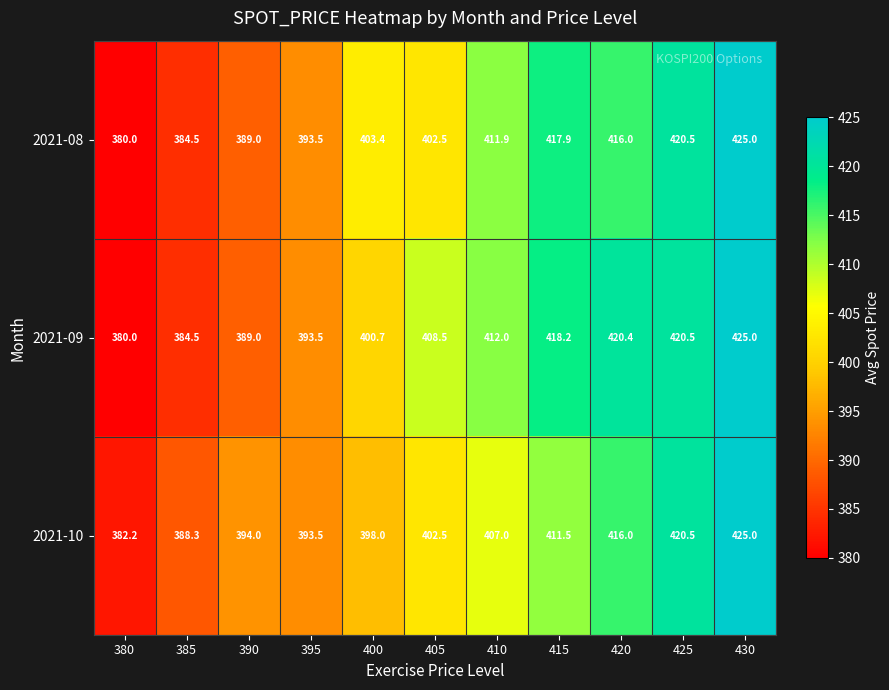

What is the difference between the maximum and minimum values in the 2021-09 series?

45.0